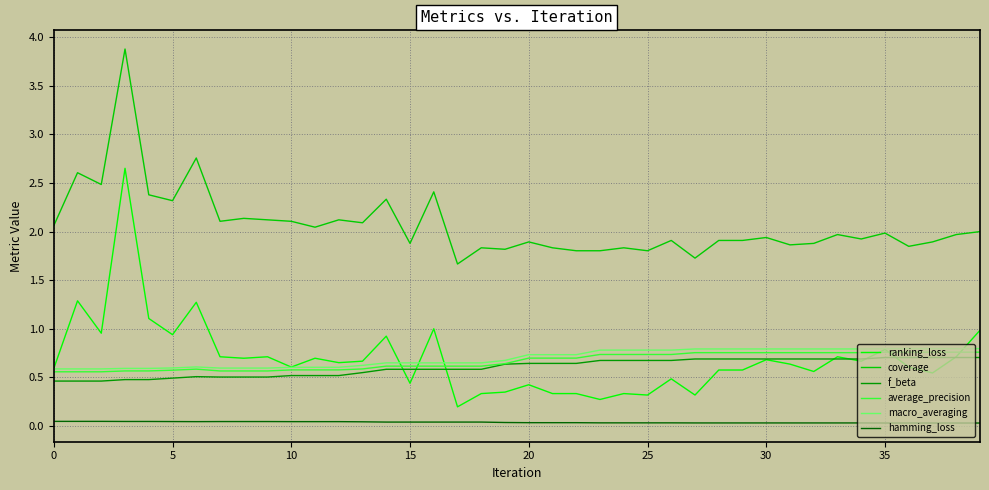

Which series has the largest total across all categories?

coverage